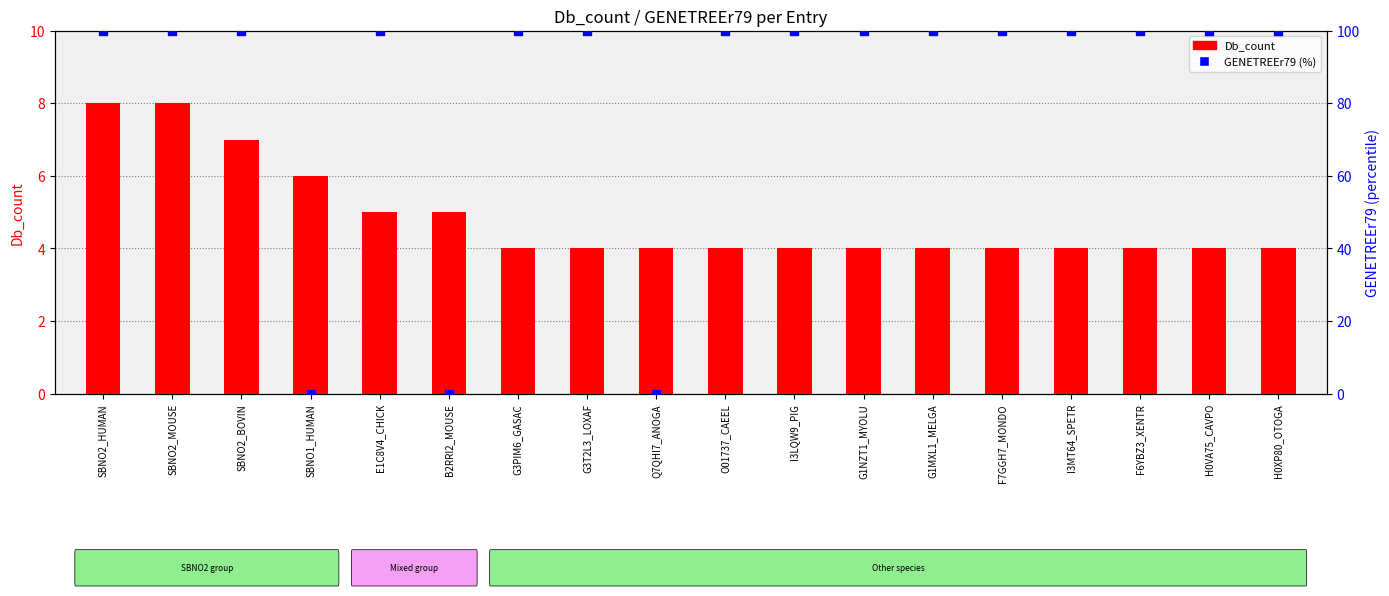

What are all the series names shown in the legend?

Db_count, GENETREEr79 (%)